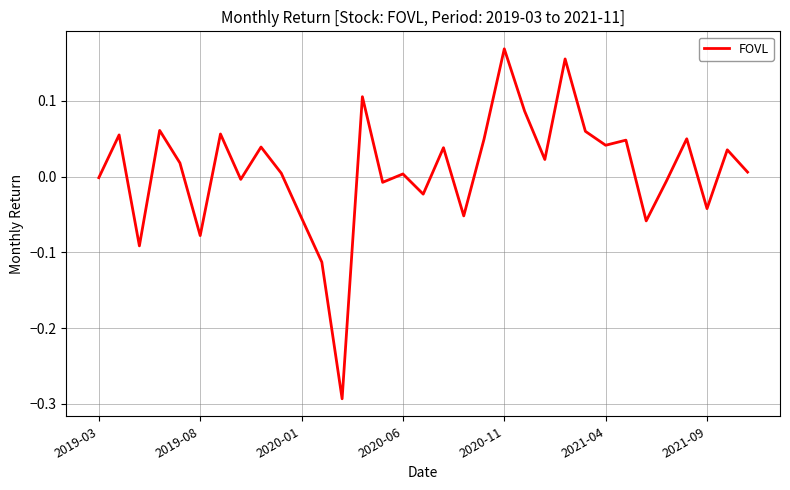

What is the difference between the maximum and minimum values?

0.5